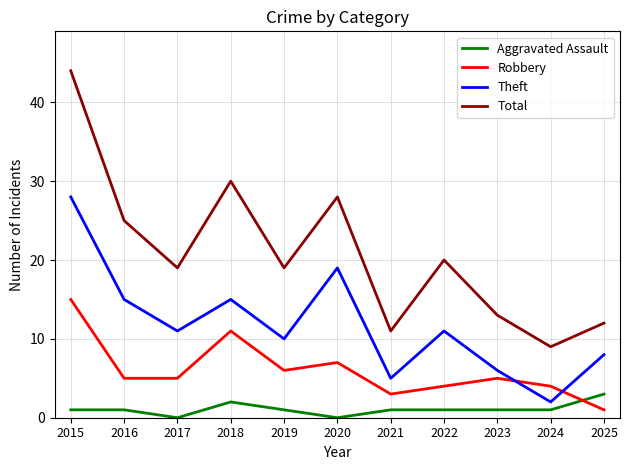

The value of Theft at 2015 is 48. True or false?

False